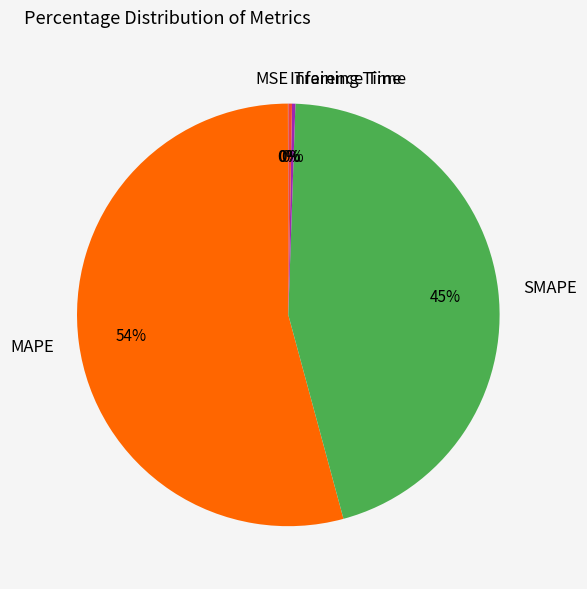

Is the sum of MAPE and Inference Time greater than half?

Yes